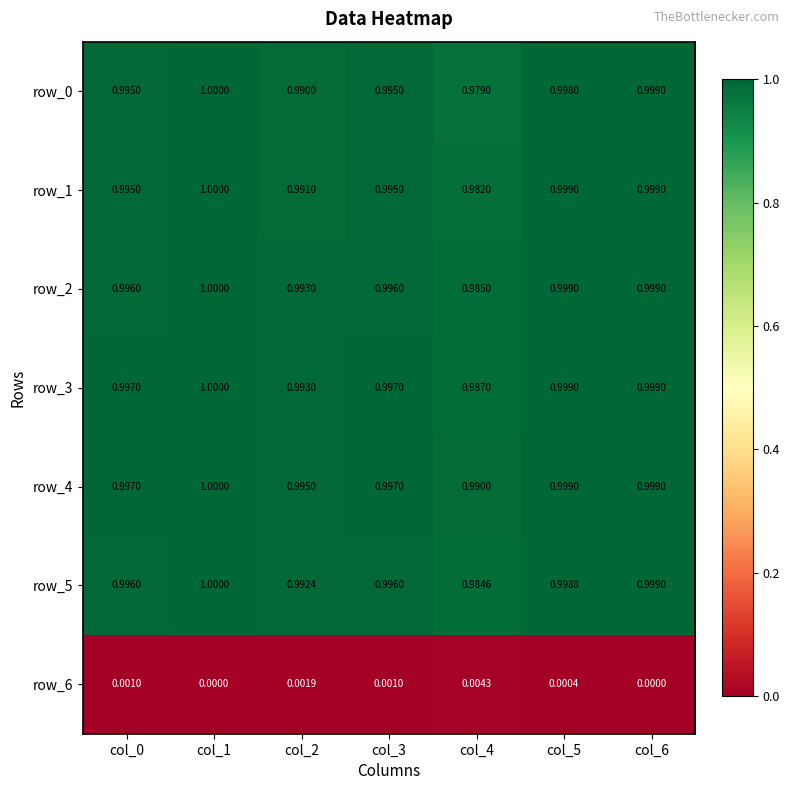

Is the value of row_1 at col_2 greater than the value of row_0 at col_0?

No